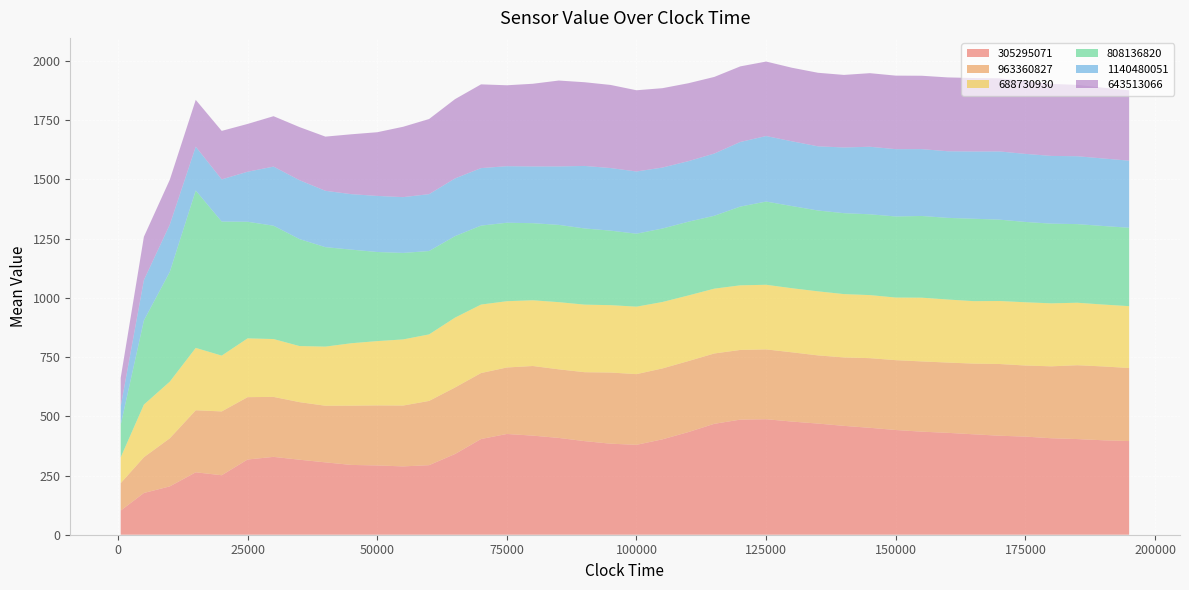

Reading left to right, list all the values displayed in this chart.

305295071: 528.85688=102.0	5003.339976=176.2	10002.05747=204.1	15000.16993=263.5	20009.56474=251.1	25000.91608=317.5	30002.56717=328.7	35009.30868=316.7	40003.46172=305.4	45000.57676=294.7	50000.78089=292.5	55003.43654=288.4	60000.2681=293.6	65000.12684=340.7	70019.67498=404.0	75006.67729=425.3	80004.21104=418.3	85000.27935=408.7	90003.29278=395.1	95003.37102=384.3	100000.2967=379.5	105006.2815=402.7	110009.9428=433.4	115004.4634=468.2	120020.6895=486.0	125003.9105=487.6	130006.1515=477.6	135003.5674=469.3	140001.4871=459.6	145002.8626=451.4	150006.322=442.1	155001.7197=435.1	160005.38=430.1	165003.5756=424.0	170003.637=417.9	175003.7768=414.2	180000.8956=407.3	185005.8125=403.8	190004.0318=398.7	195007.453=395.4
963360827: 528.85688=115.8	5003.339976=151.1	10002.05747=203.1	15000.16993=261.9	20009.56474=269.5	25000.91608=263.3	30002.56717=253.2	35009.30868=243.2	40003.46172=239.1	45000.57676=250.2	50000.78089=253.5	55003.43654=257.0	60000.2681=271.3	65000.12684=280.9	70019.67498=278.6	75006.67729=280.8	80004.21104=294.0	85000.27935=289.7	90003.29278=291.0	95003.37102=300.5	100000.2967=298.5	105006.2815=299.4	110009.9428=299.8	115004.4634=297.0	120020.6895=294.3	125003.9105=294.8	130006.1515=292.5	135003.5674=287.8	140001.4871=289.0	145002.8626=294.1	150006.322=294.9	155001.7197=296.6	160005.38=296.8	165003.5756=298.5	170003.637=302.9	175003.7768=300.2	180000.8956=303.7	185005.8125=311.8	190004.0318=311.8	195007.453=308.5
688730930: 528.85688=108.8	5003.339976=222.0	10002.05747=239.1	15000.16993=263.3	20009.56474=235.5	25000.91608=248.1	30002.56717=244.2	35009.30868=236.7	40003.46172=249.6	45000.57676=263.5	50000.78089=271.4	55003.43654=279.1	60000.2681=280.8	65000.12684=294.9	70019.67498=289.0	75006.67729=279.7	80004.21104=277.4	85000.27935=283.5	90003.29278=285.2	95003.37102=284.3	100000.2967=284.8	105006.2815=280.4	110009.9428=276.9	115004.4634=273.6	120020.6895=272.7	125003.9105=272.7	130006.1515=270.5	135003.5674=270.4	140001.4871=267.3	145002.8626=266.2	150006.322=264.3	155001.7197=269.0	160005.38=266.1	165003.5756=263.6	170003.637=265.9	175003.7768=266.9	180000.8956=265.9	185005.8125=263.7	190004.0318=261.3	195007.453=261.0
808136820: 528.85688=137.2	5003.339976=355.4	10002.05747=463.6	15000.16993=664.5	20009.56474=565.9	25000.91608=492.3	30002.56717=478.5	35009.30868=451.7	40003.46172=419.8	45000.57676=395.3	50000.78089=376.2	55003.43654=365.1	60000.2681=352.0	65000.12684=344.0	70019.67498=333.3	75006.67729=331.3	80004.21104=325.5	85000.27935=326.2	90003.29278=321.6	95003.37102=314.6	100000.2967=308.0	105006.2815=310.2	110009.9428=311.3	115004.4634=307.7	120020.6895=332.4	125003.9105=351.3	130006.1515=346.8	135003.5674=341.3	140001.4871=341.6	145002.8626=341.1	150006.322=342.2	155001.7197=345.0	160005.38=344.7	165003.5756=347.8	170003.637=343.5	175003.7768=339.1	180000.8956=336.4	185005.8125=331.9	190004.0318=331.6	195007.453=331.1
1140480051: 528.85688=77.6	5003.339976=170.7	10002.05747=199.6	15000.16993=184.9	20009.56474=178.2	25000.91608=211.2	30002.56717=249.6	35009.30868=248.7	40003.46172=238.0	45000.57676=234.2	50000.78089=236.7	55003.43654=235.6	60000.2681=240.1	65000.12684=243.6	70019.67498=242.8	75006.67729=238.7	80004.21104=239.5	85000.27935=246.8	90003.29278=264.0	95003.37102=264.3	100000.2967=262.7	105006.2815=257.4	110009.9428=255.6	115004.4634=262.7	120020.6895=272.8	125003.9105=276.7	130006.1515=273.4	135003.5674=270.9	140001.4871=277.4	145002.8626=285.2	150006.322=284.2	155001.7197=282.3	160005.38=281.2	165003.5756=283.9	170003.637=287.9	175003.7768=287.4	180000.8956=286.0	185005.8125=286.6	190004.0318=285.1	195007.453=283.2
643513066: 528.85688=120.8	5003.339976=182.5	10002.05747=189.4	15000.16993=197.7	20009.56474=204.7	25000.91608=201.8	30002.56717=212.8	35009.30868=224.1	40003.46172=228.7	45000.57676=252.8	50000.78089=268.9	55003.43654=297.0	60000.2681=317.2	65000.12684=334.7	70019.67498=353.5	75006.67729=341.6	80004.21104=349.1	85000.27935=362.6	90003.29278=353.3	95003.37102=350.8	100000.2967=342.9	105006.2815=335.1	110009.9428=329.0	115004.4634=323.5	120020.6895=319.1	125003.9105=314.4	130006.1515=310.5	135003.5674=310.5	140001.4871=306.3	145002.8626=310.6	150006.322=310.3	155001.7197=309.7	160005.38=311.7	165003.5756=310.2	170003.637=308.9	175003.7768=307.3	180000.8956=304.0	185005.8125=301.4	190004.0318=298.9	195007.453=297.1